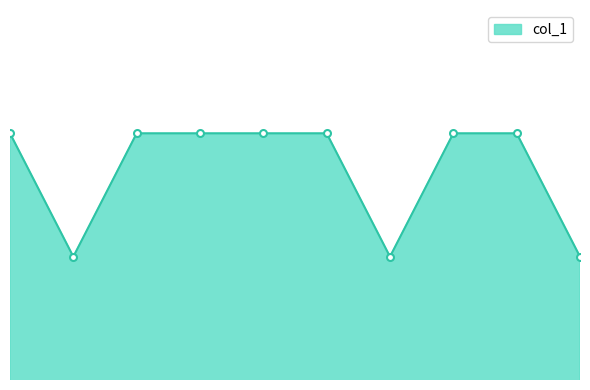

How many interior local valleys (lower than both neighbors) does the data have?

2